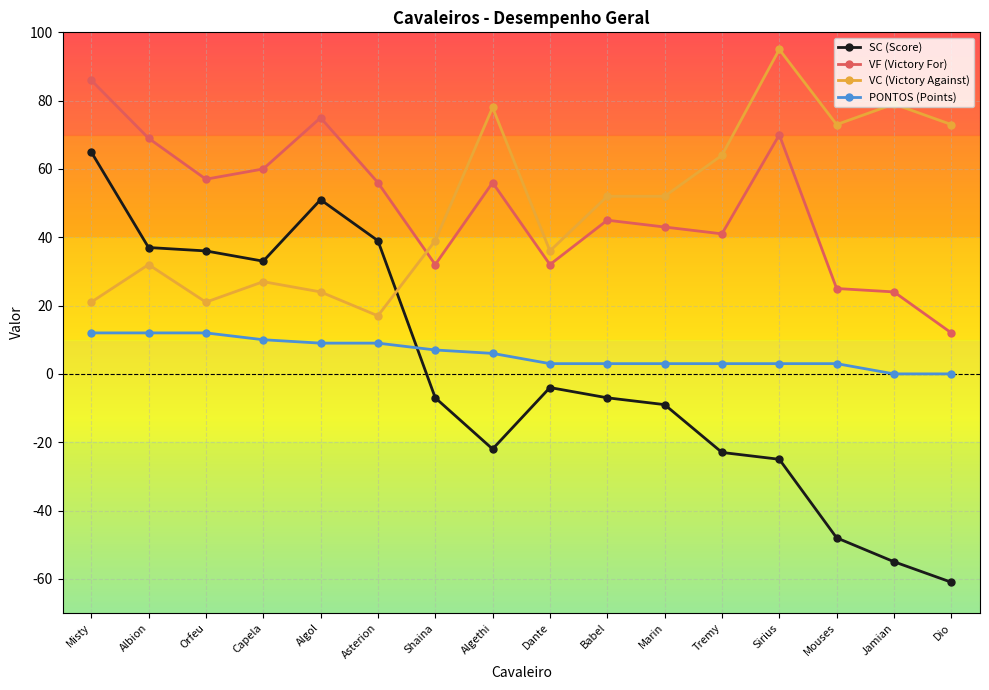

What is the label of the 7th point from the left?

Shaina